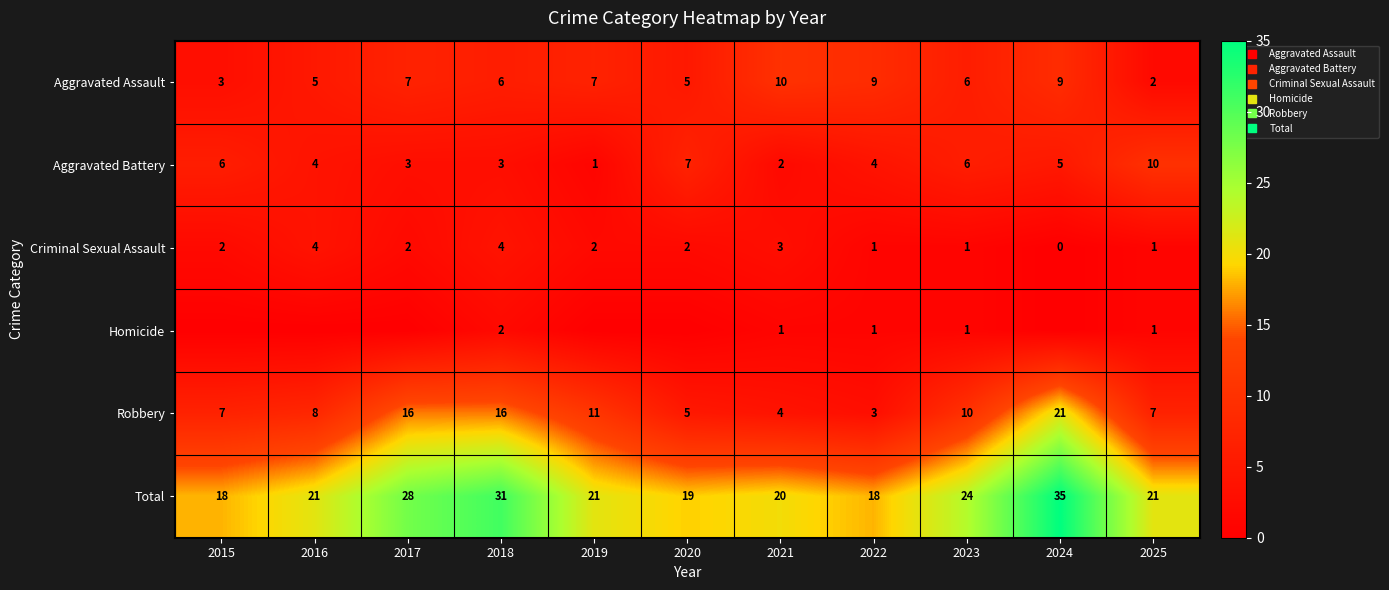

How many distinct data groups are displayed?

6